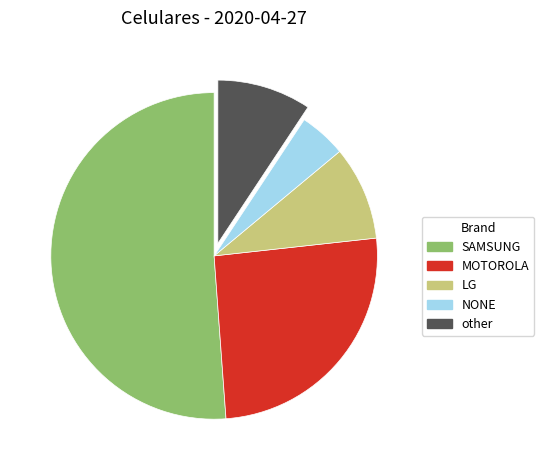

Which has a higher value, LG or NONE?

LG